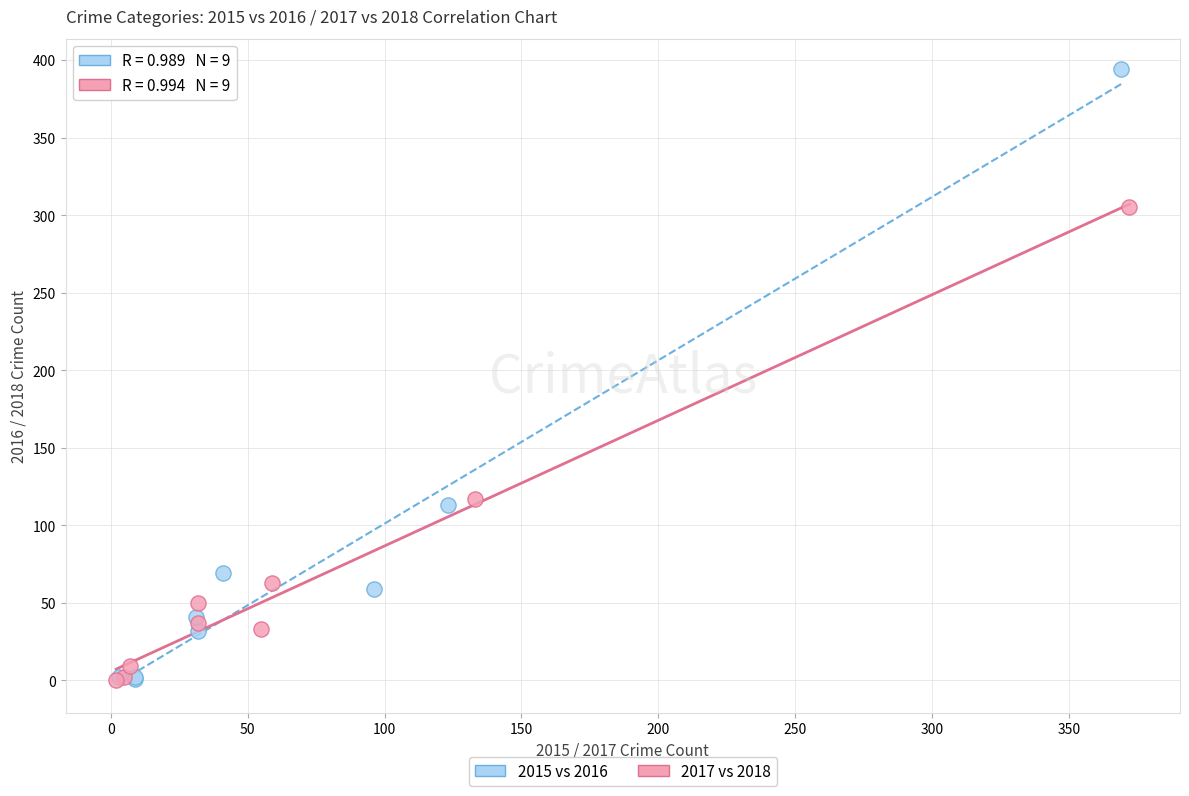

Which series has the widest spread of Y values?

2015 vs 2016